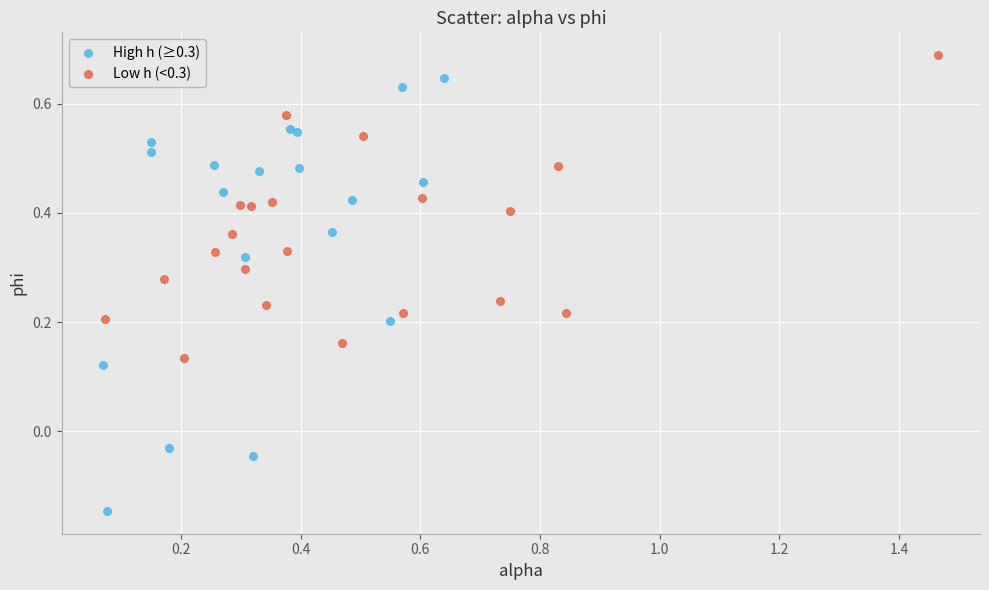

Which series reaches the minimum Y coordinate?

High h (≥0.3)